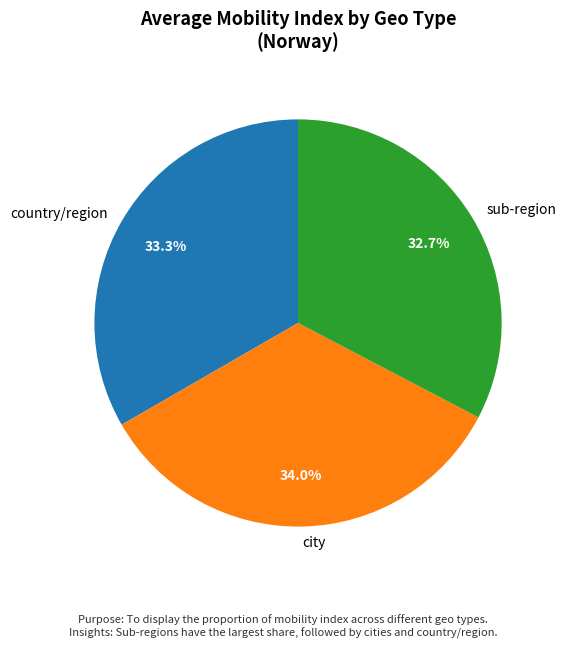

What is the ratio of the value at sub-region to the value at country/region?

1.0